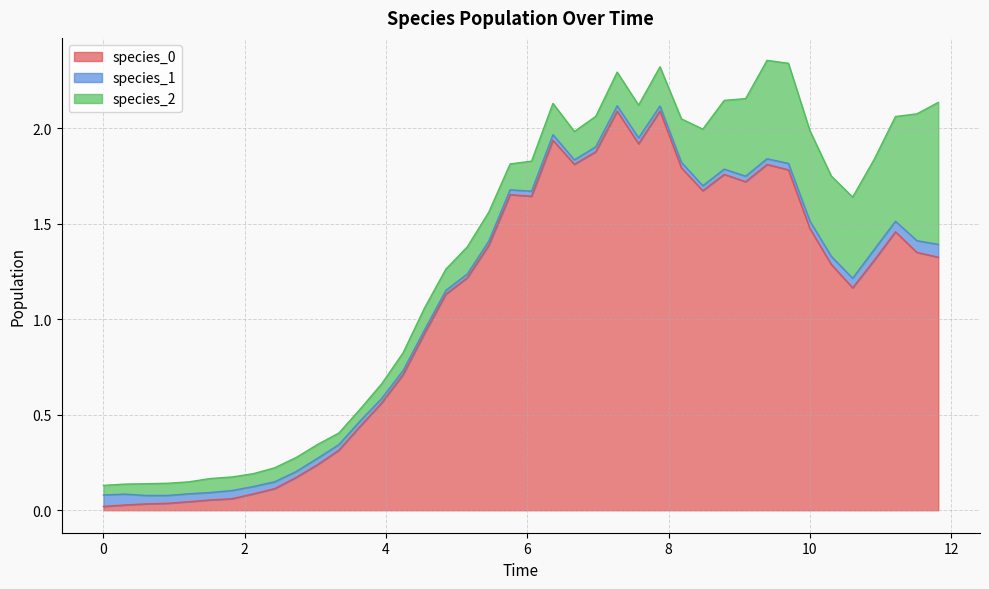

Reading left to right, what are all the values shown in this chart?

species_0: 0.0	0.0	0.0	0.0	0.0	0.1	0.1	0.1	0.1	0.2	0.2	0.3	0.4	0.6	0.7	0.9	1.1	1.2	1.4	1.7	1.6	1.9	1.8	1.9	2.1	1.9	2.1	1.8	1.7	1.8	1.7	1.8	1.8	1.5	1.3	1.2	1.3	1.5	1.3	1.3
species_1: 0.1	0.1	0.0	0.0	0.0	0.0	0.0	0.0	0.0	0.0	0.0	0.0	0.0	0.0	0.0	0.0	0.0	0.0	0.0	0.0	0.0	0.0	0.0	0.0	0.0	0.0	0.0	0.0	0.0	0.0	0.0	0.0	0.0	0.0	0.0	0.1	0.1	0.1	0.1	0.1
species_2: 0.1	0.1	0.1	0.1	0.1	0.1	0.1	0.1	0.1	0.1	0.1	0.1	0.1	0.1	0.1	0.1	0.1	0.1	0.2	0.1	0.2	0.2	0.1	0.2	0.2	0.2	0.2	0.2	0.3	0.4	0.4	0.5	0.5	0.5	0.4	0.4	0.5	0.5	0.7	0.7